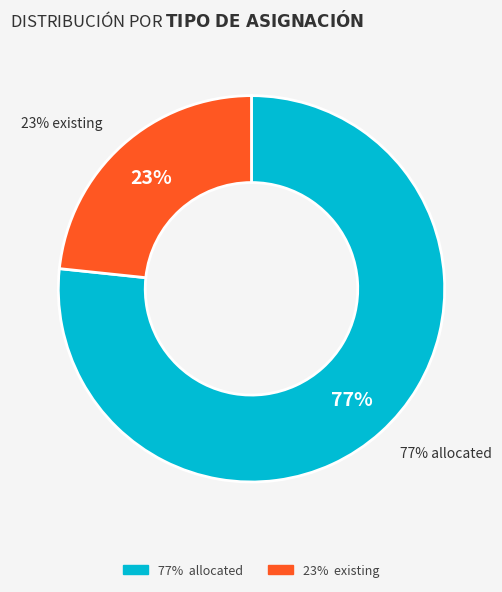

Does existing represent more than half of the total?

No